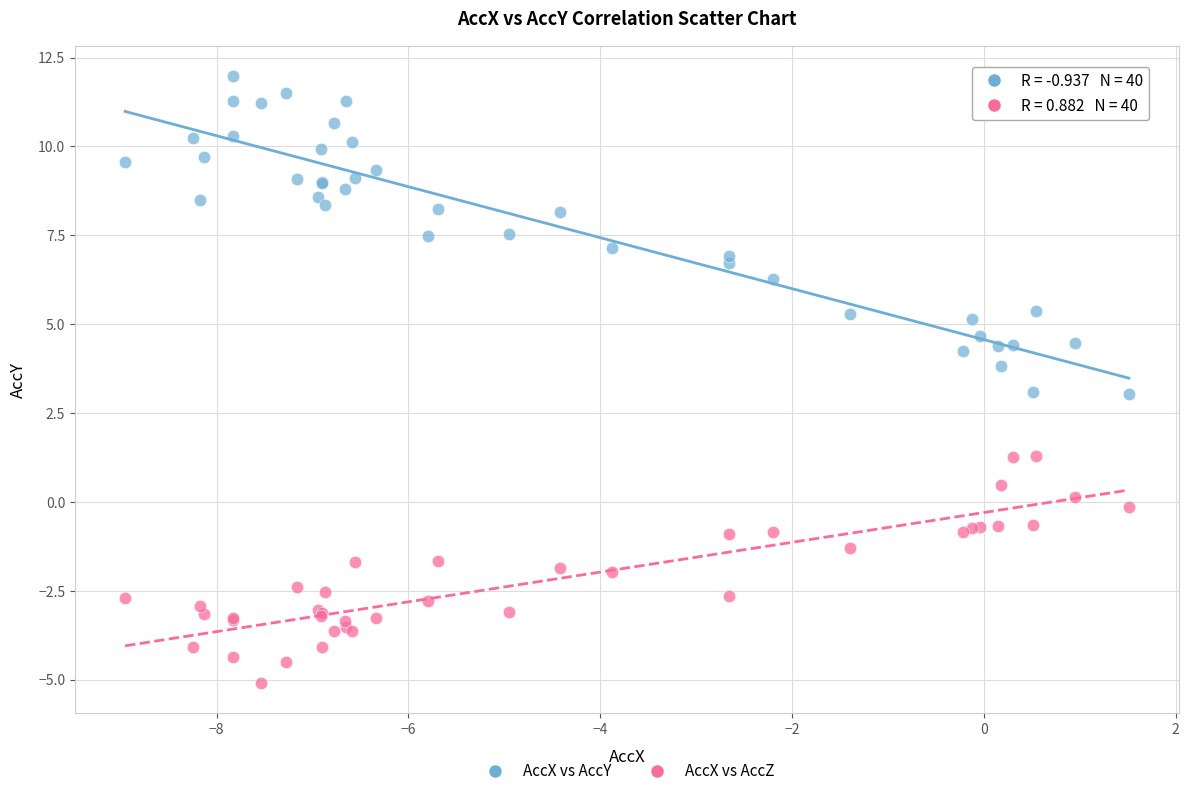

Which series contains the highest Y value?

AccX vs AccY